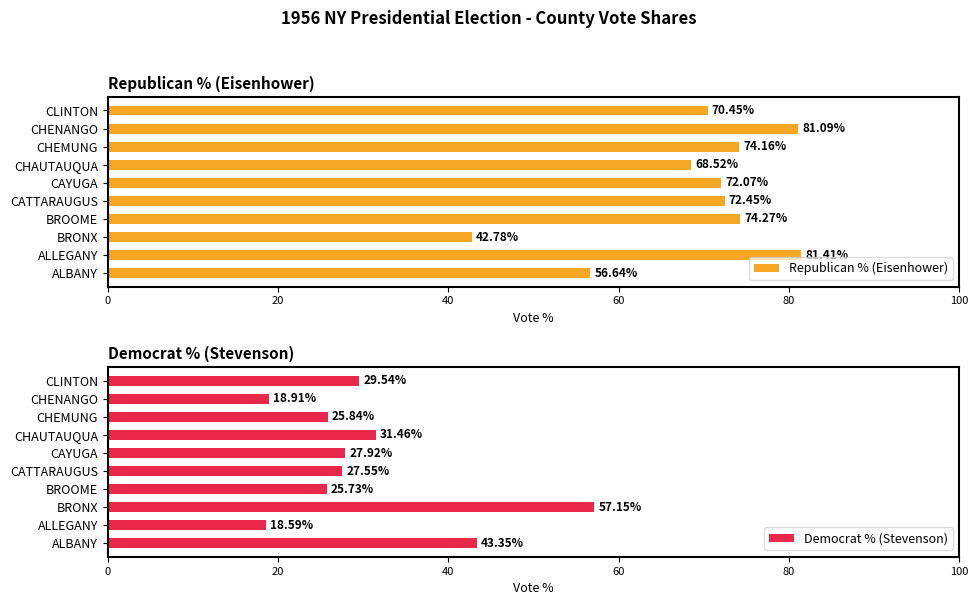

Reading right to left, transcribe all the data shown in this chart.

Republican % (Eisenhower): 70.5	81.1	74.2	68.5	72.1	72.5	74.3	42.8	81.4	56.6
Democrat % (Stevenson): 29.5	18.9	25.8	31.5	27.9	27.6	25.7	57.1	18.6	43.4